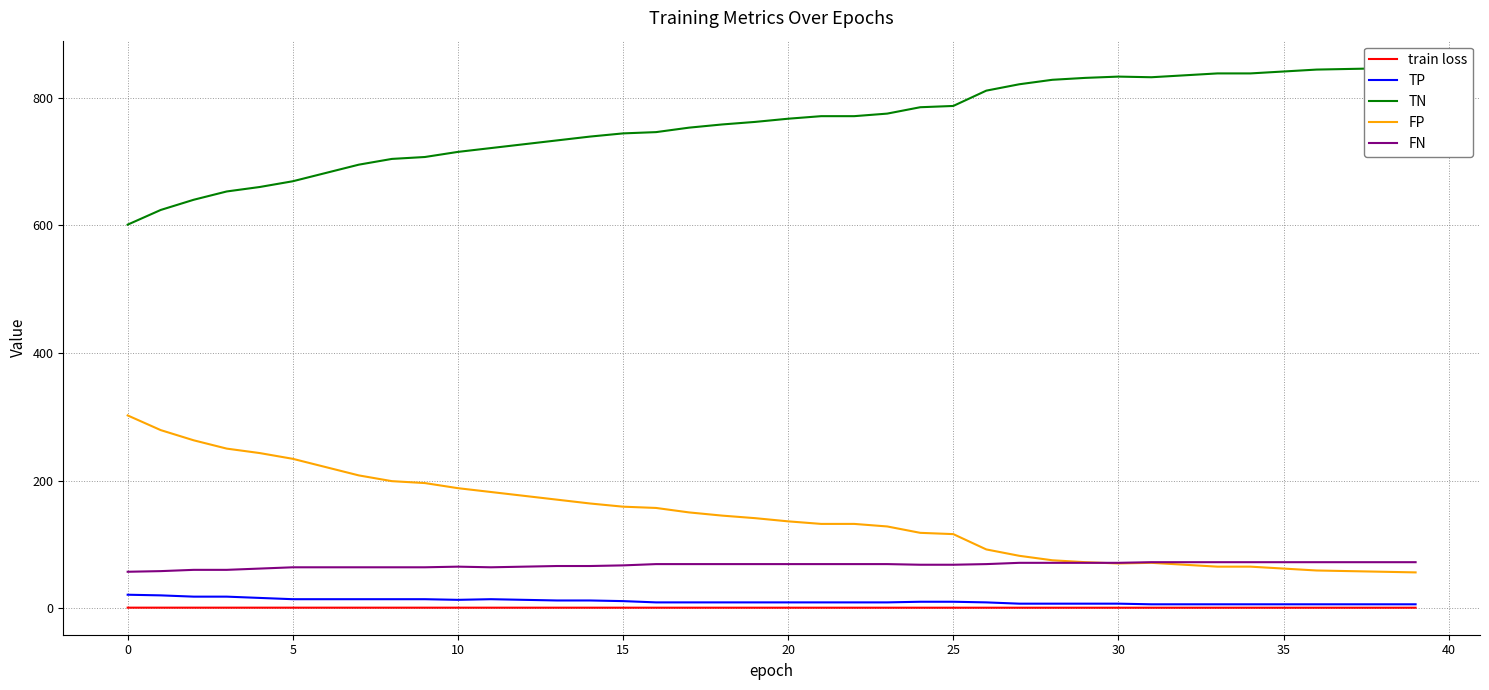

True or false: FN and train loss intersect in this chart.

False